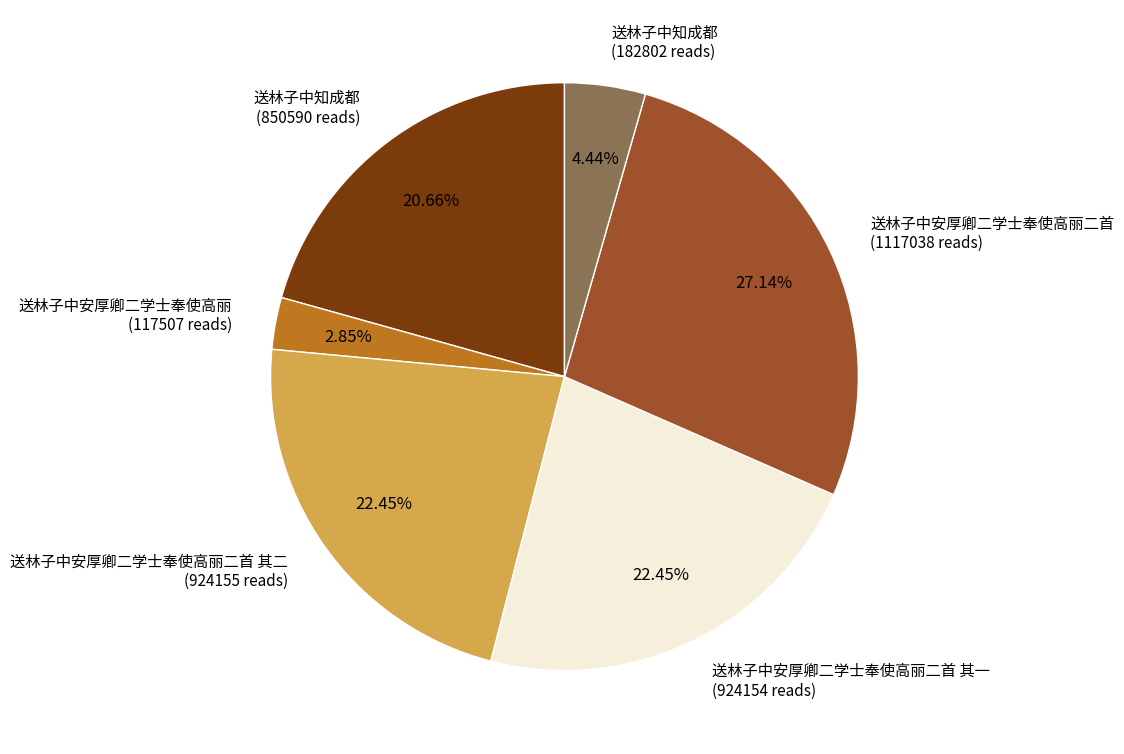

Is the sum of 送林子中安厚卿二学士奉使高丽二首 其二 (924155 reads) and 送林子中安厚卿二学士奉使高丽二首 其一 (924154 reads) greater than half?

No